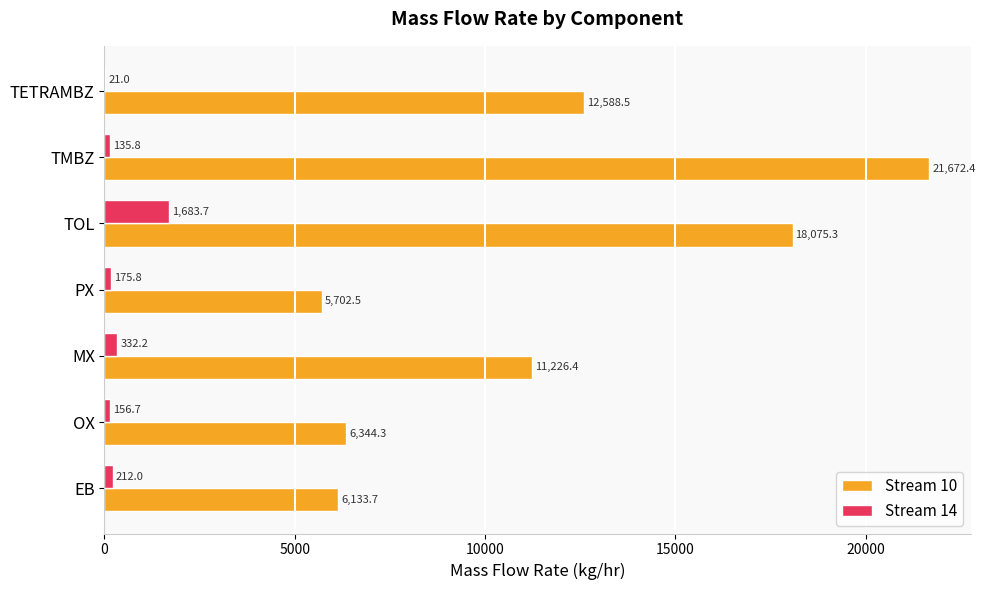

What is the total value across all series at PX?

5878.3